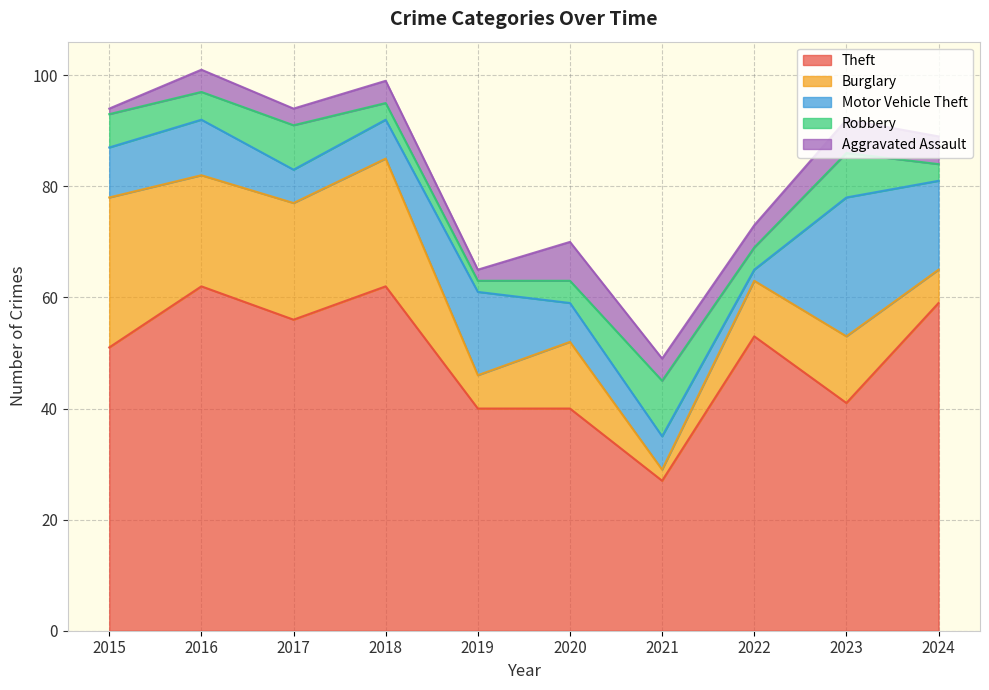

True or false: Aggravated Assault and Burglary intersect in this chart.

True